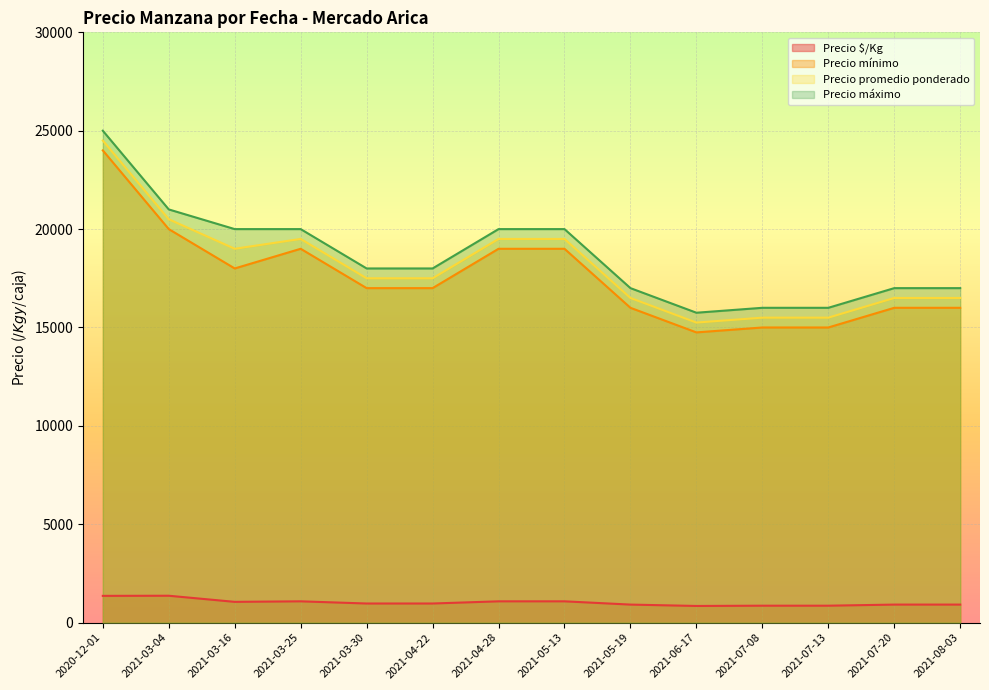

Is the value of Precio $/Kg at 2020-12-01 greater than the value of Precio promedio ponderado at 2021-07-13?

No